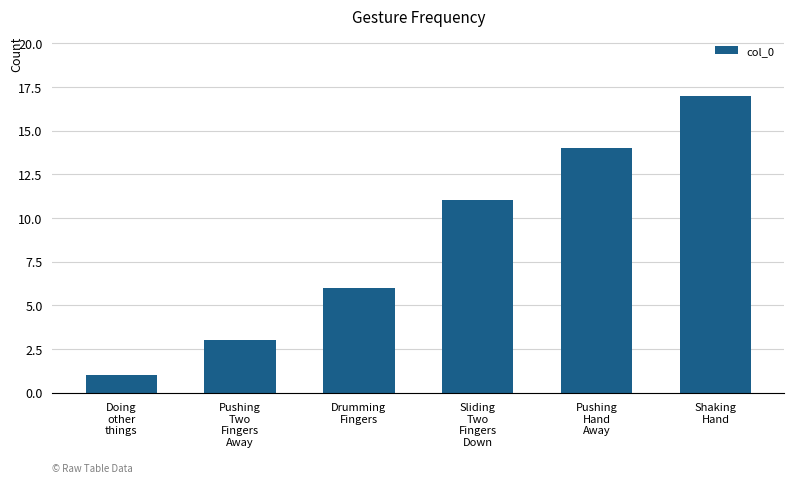

Count the number of categories in the chart.

6